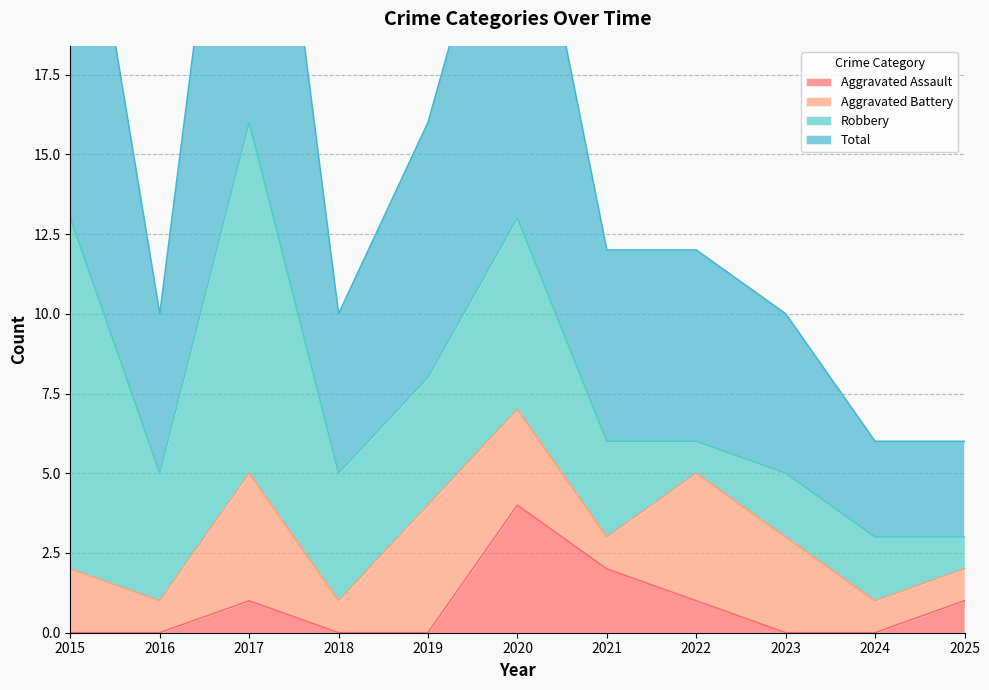

True or false: Aggravated Assault and Total cross at least once.

False